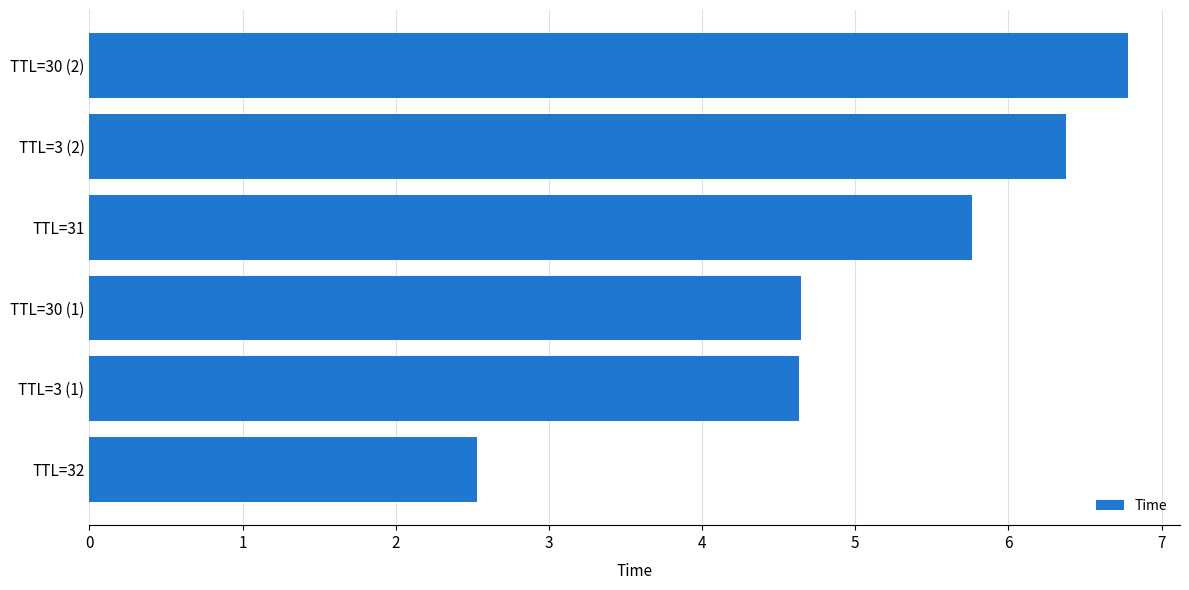

How many series are shown in this chart?

1